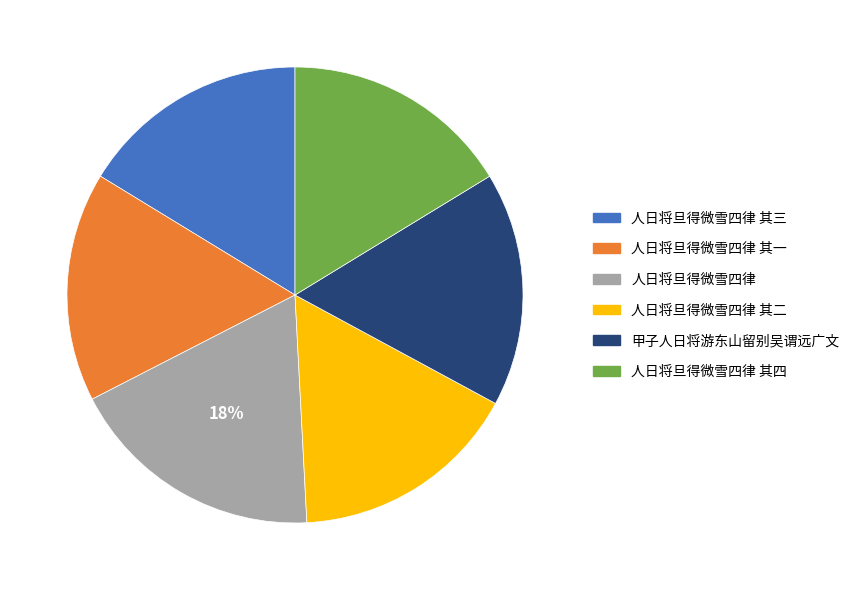

Count the number of slices in the pie.

6